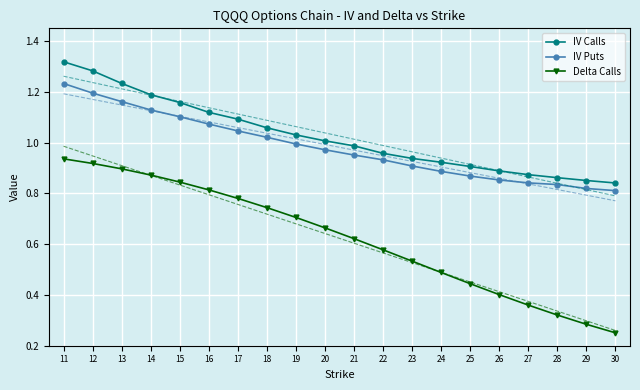

What is the sum of the IV Puts values at 27 and 26?

1.7